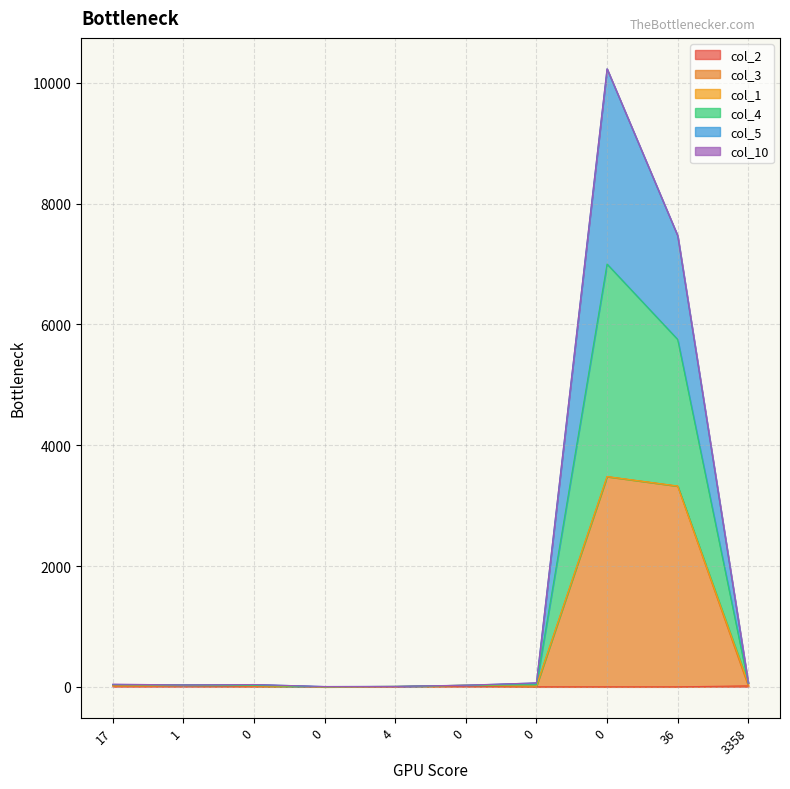

True or false: col_5 and col_3 cross at least once.

False